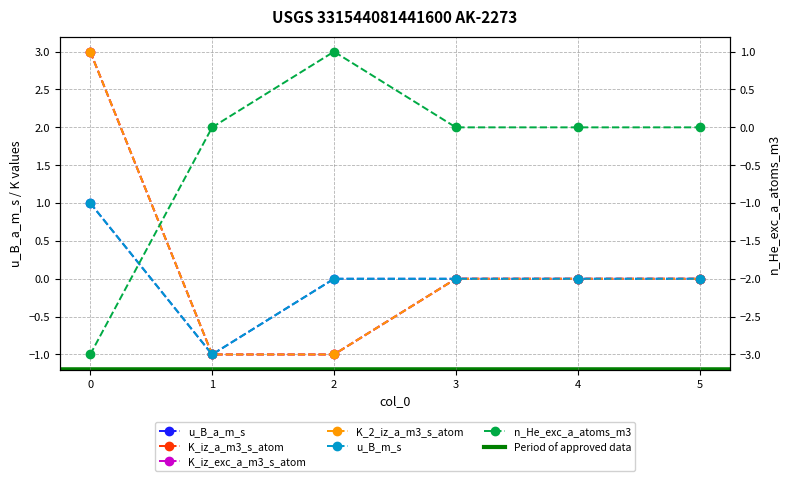

Count the number of data series in this chart.

6